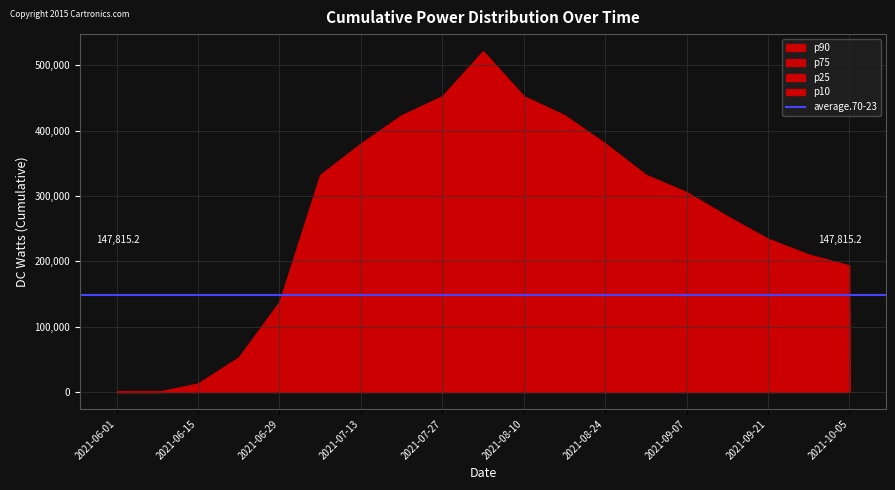

True or false: p10 and p25 intersect in this chart.

False